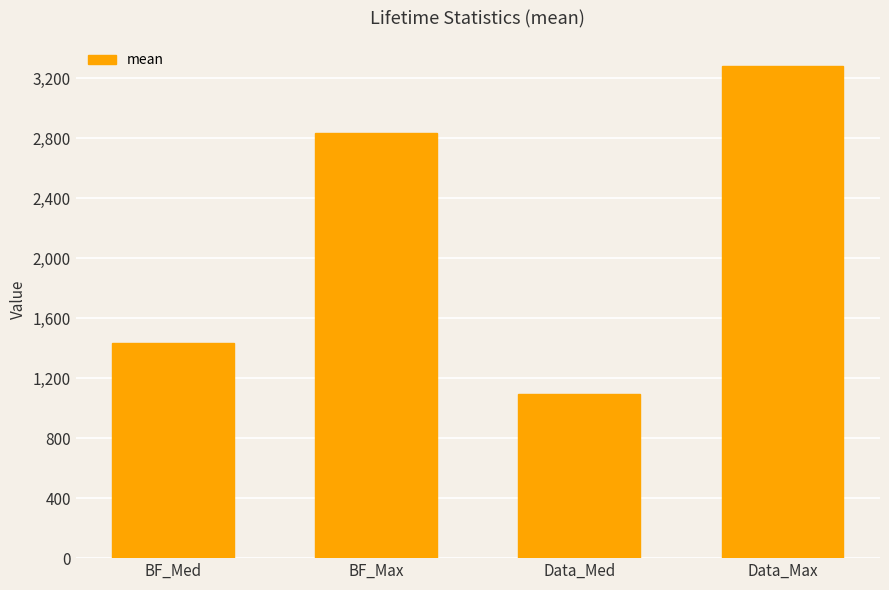

Count the number of data series in this chart.

1